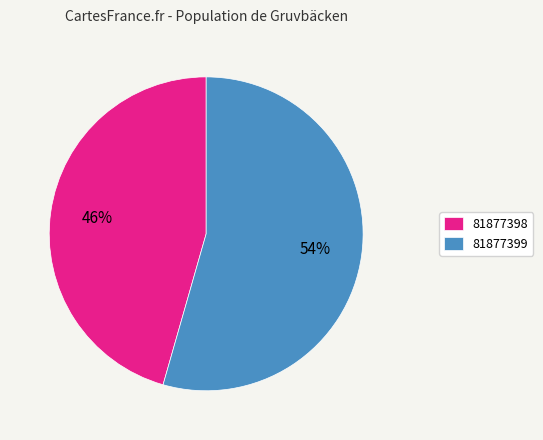

What is the ratio of the value at 81877399 to the value at 81877398?

1.2